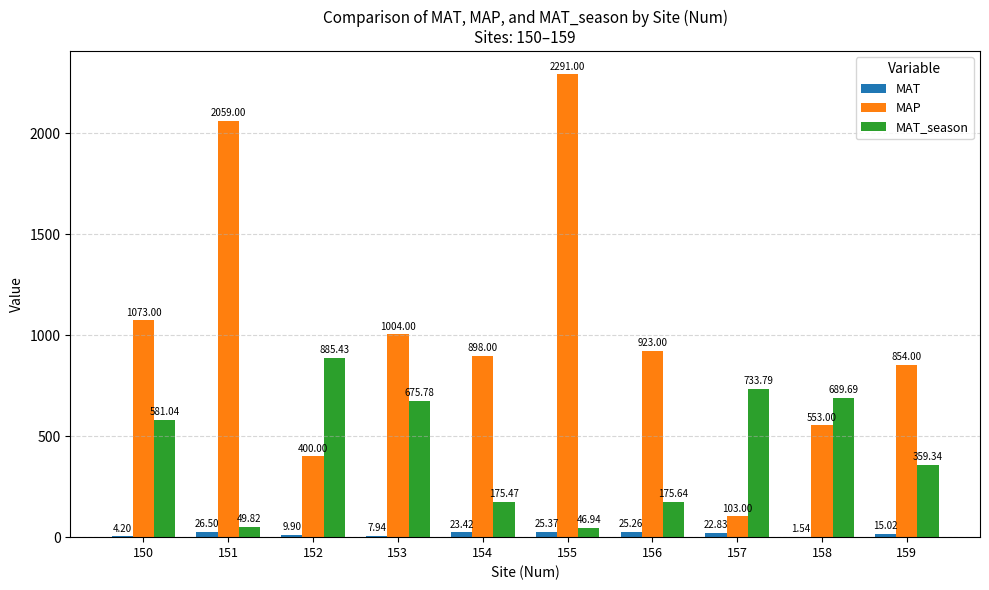

What is the sum of all MAT_season values?

4372.9